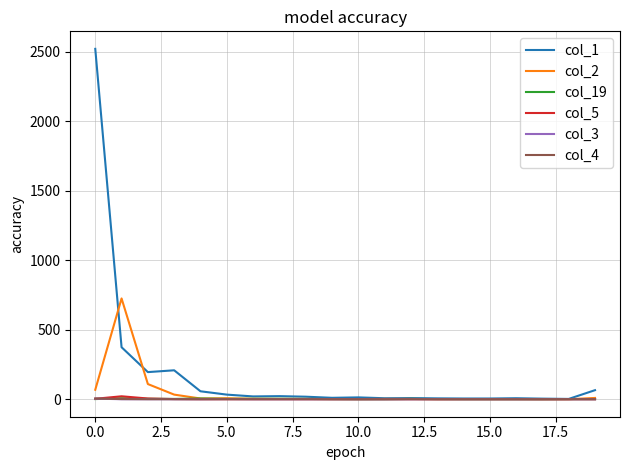

What is the maximum value shown in the chart?

2521